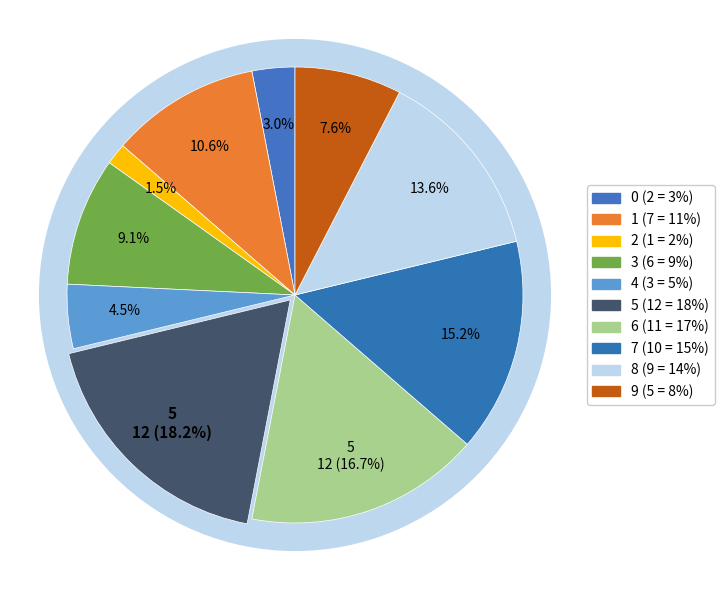

To the nearest percent, what is the combined percentage of 7 and 9?

23%